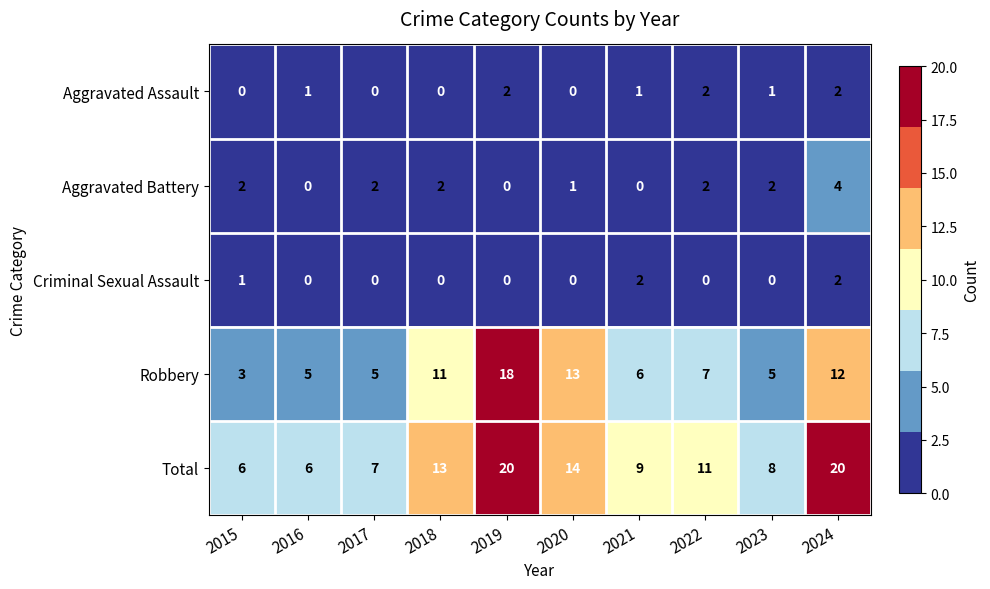

At which label is Robbery closest to 10?

2018